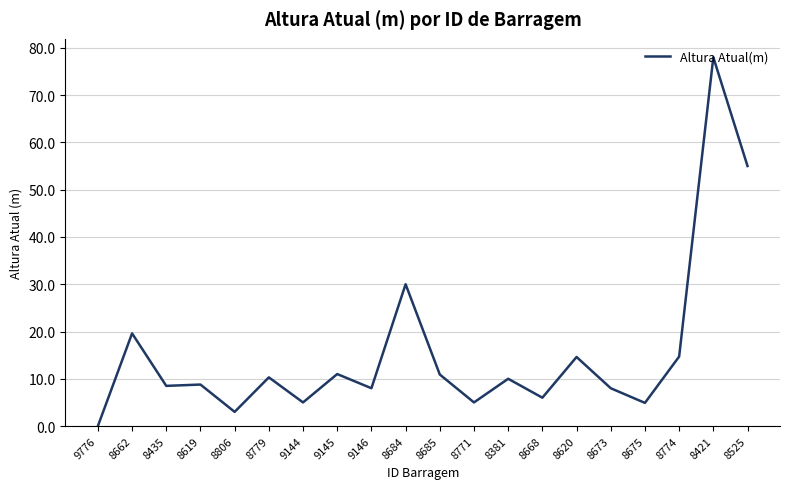

What is the difference between the values at 9776 and 8806?

3.0